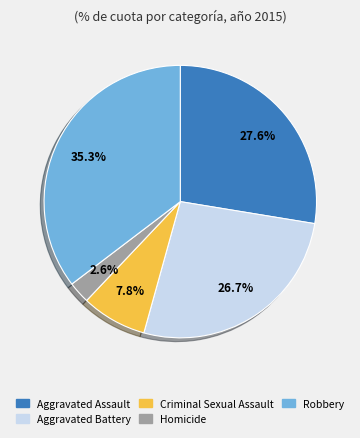

Which category has the biggest portion of the pie?

Robbery